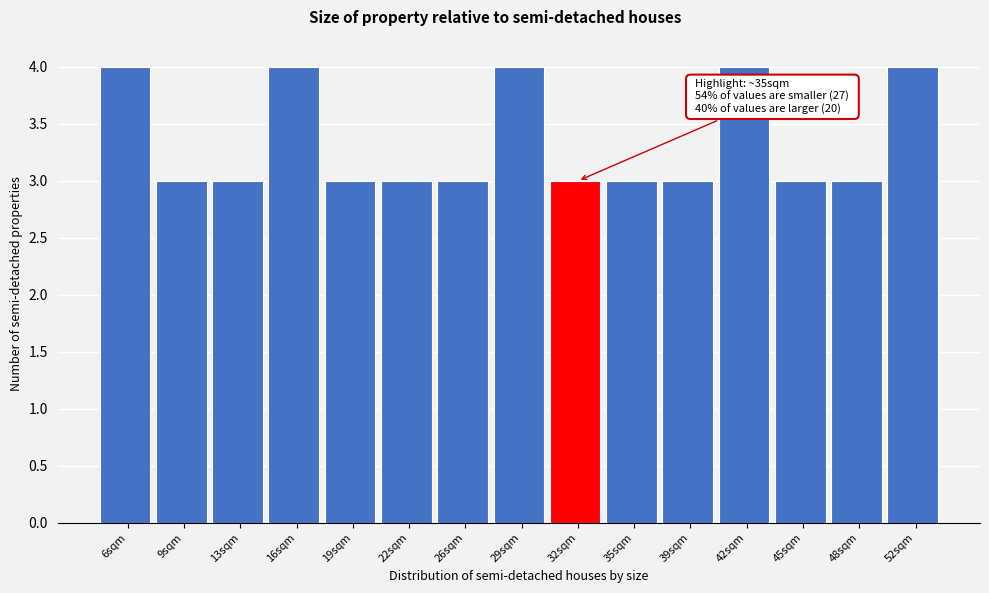

Reading left to right, extract all data points from this chart.

6sqm=4	9sqm=3	13sqm=3	16sqm=4	19sqm=3	22sqm=3	26sqm=3	29sqm=4	32sqm=3	35sqm=3	39sqm=3	42sqm=4	45sqm=3	48sqm=3	52sqm=4